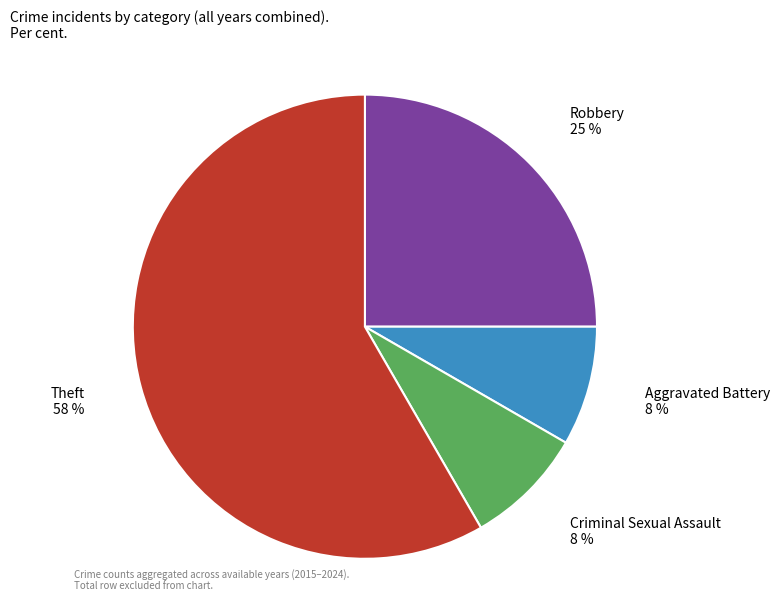

Which slice is the largest?

Theft